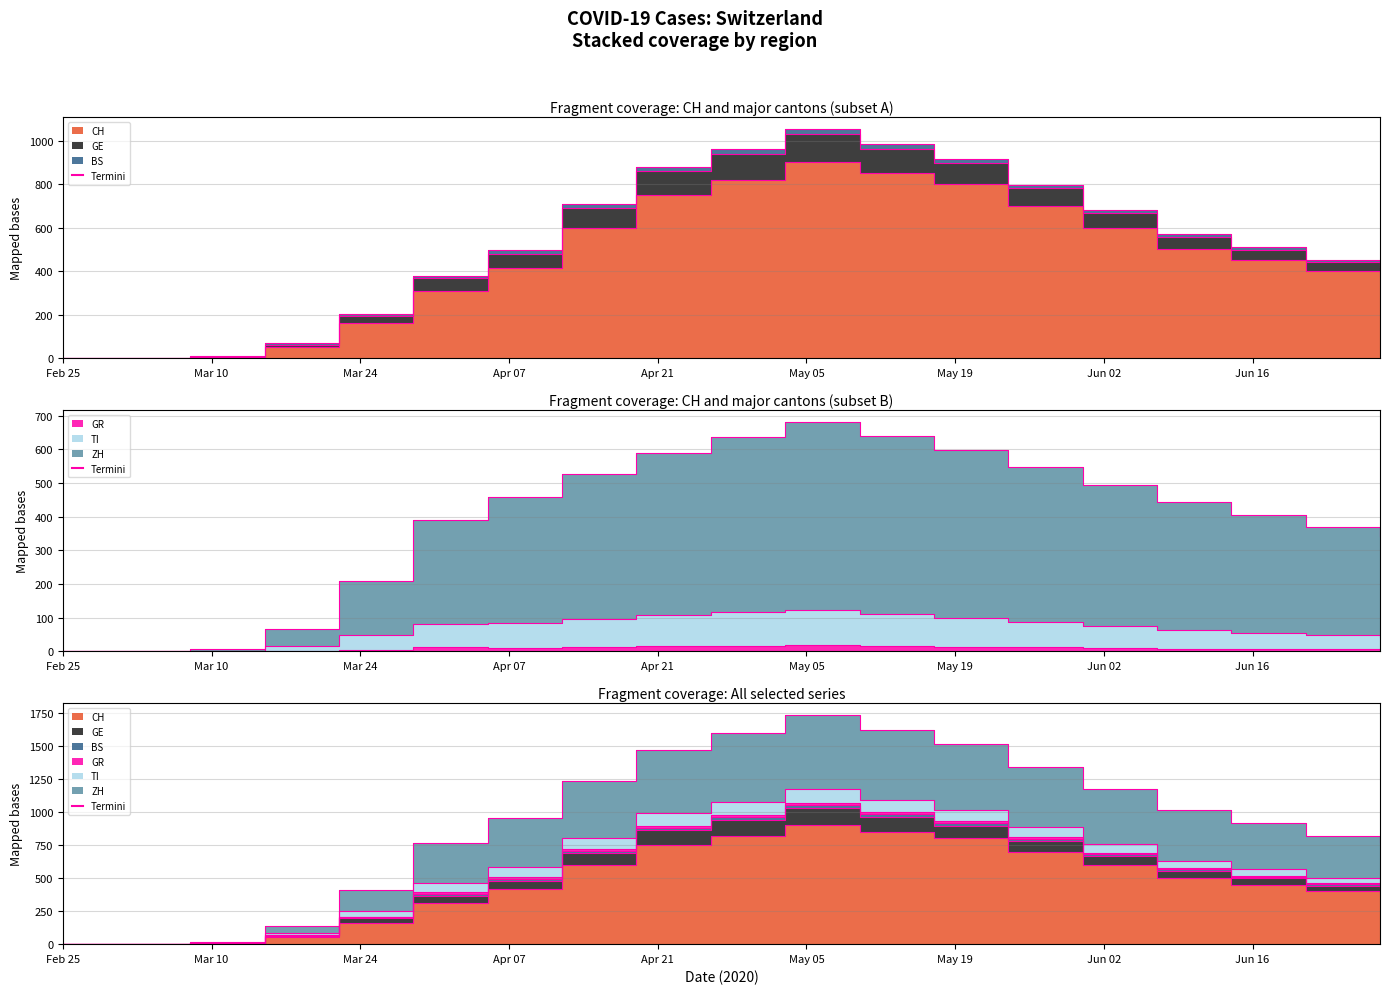

What is the approximate value of GR at 2020-05-24?

11